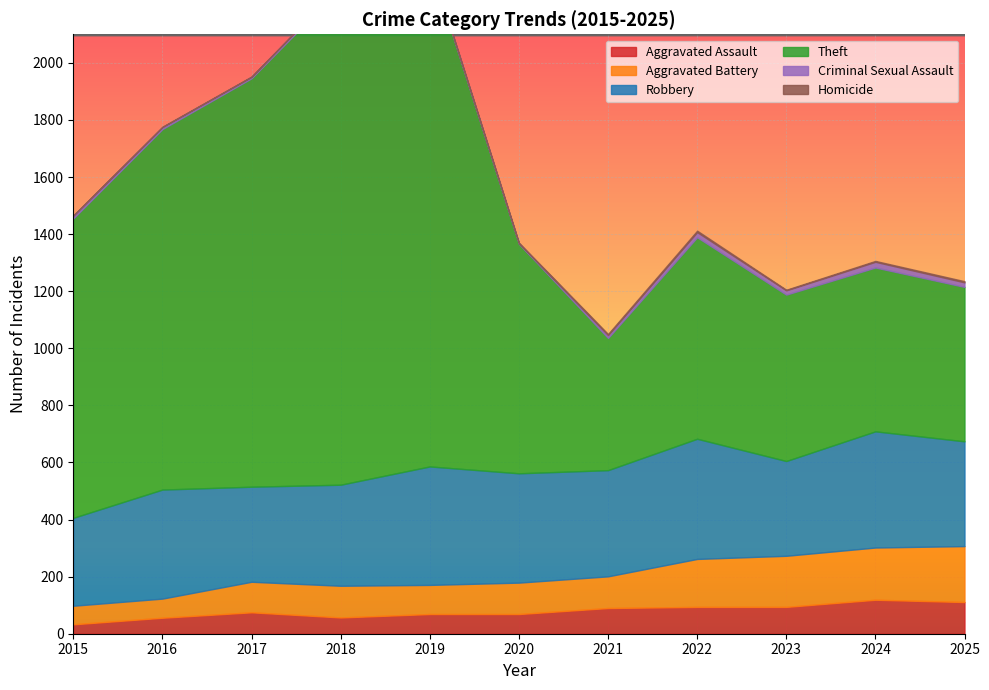

What is the maximum value shown in the chart?

1762